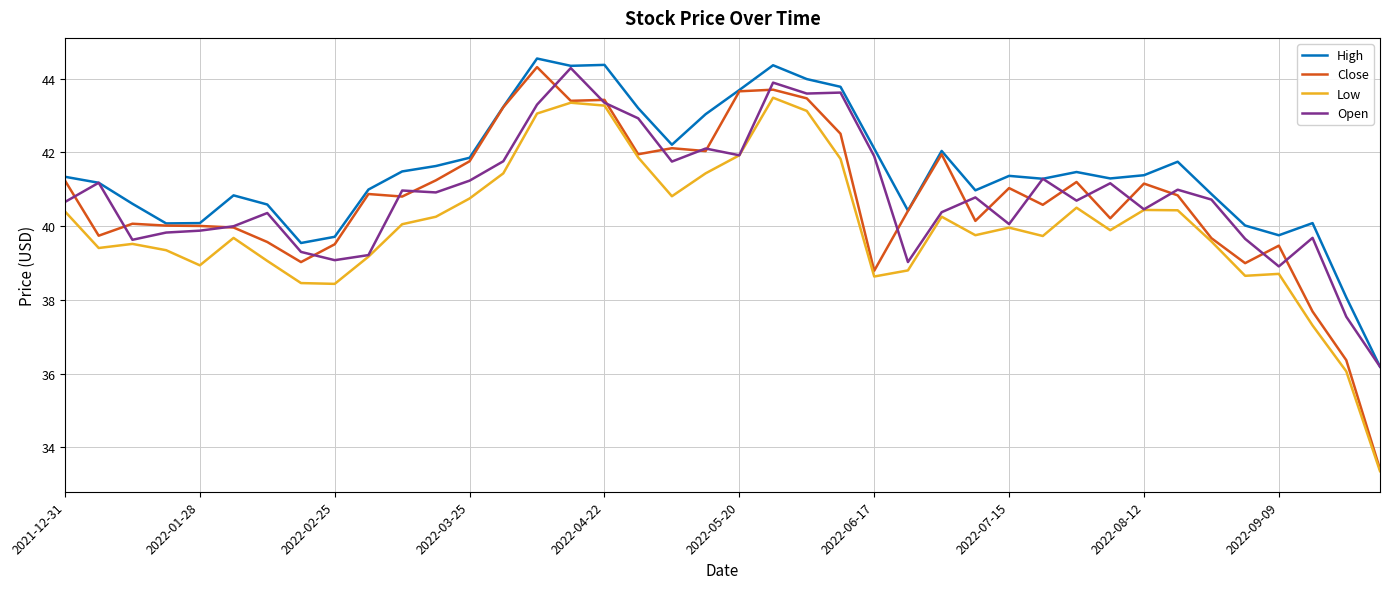

Which series has the widest spread of values?

Close